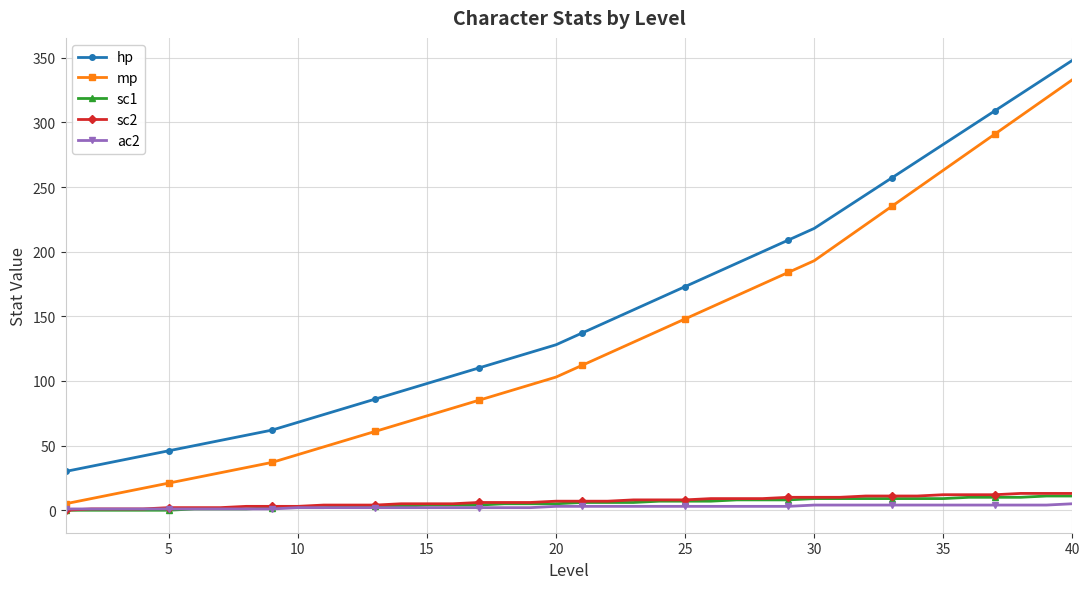

True or false: mp has more than 2 interior local peaks.

False